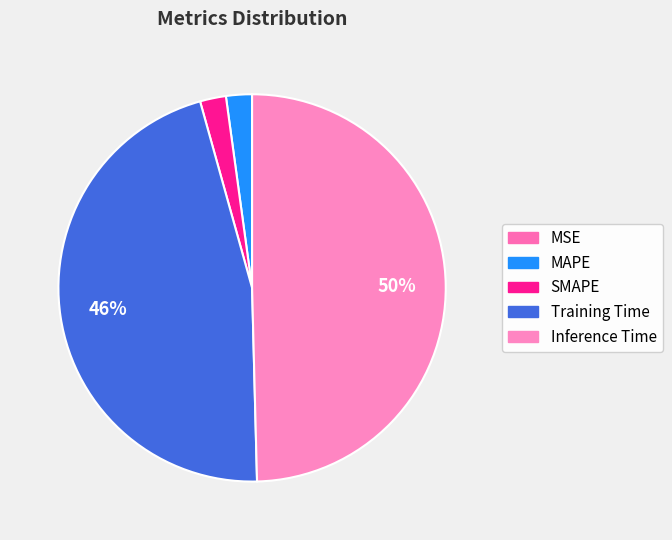

Is it true that MAPE is 2% of the pie?

True